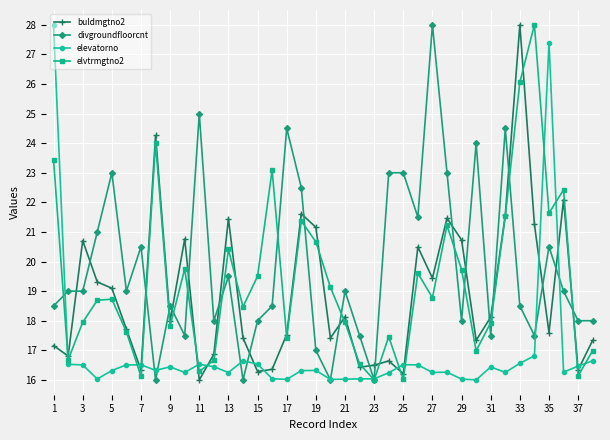

What is the sum of all divgroundfloorcnt values?

753.5